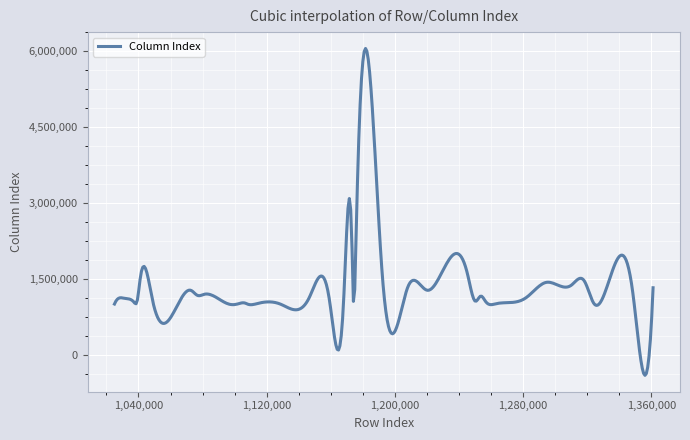

What is the maximum value shown in the chart?

6055328.7